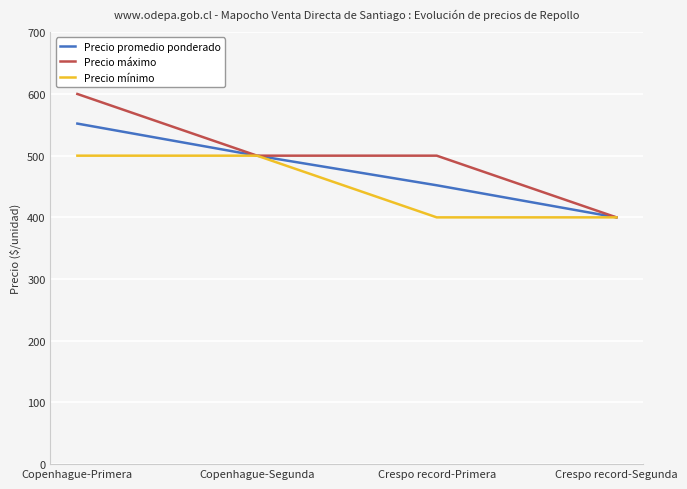

At Crespo record-Primera, list the series in order from smallest to largest.

Precio mínimo, Precio promedio ponderado, Precio máximo